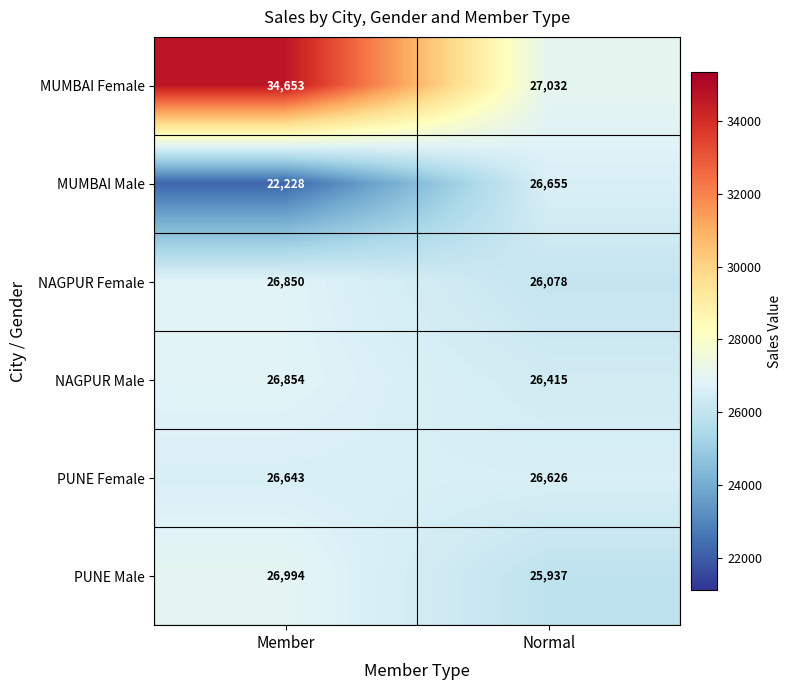

Which series has the largest total across all categories?

MUMBAI Female